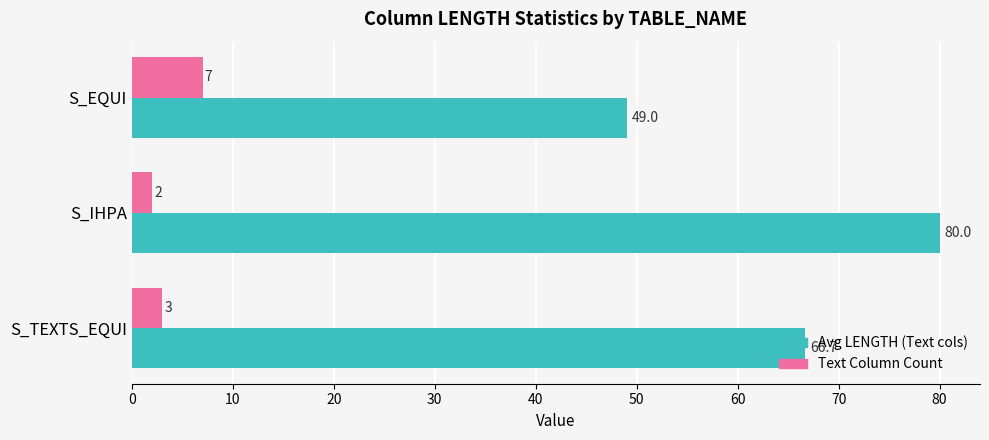

Which series has the widest spread of values?

Avg LENGTH (Text cols)